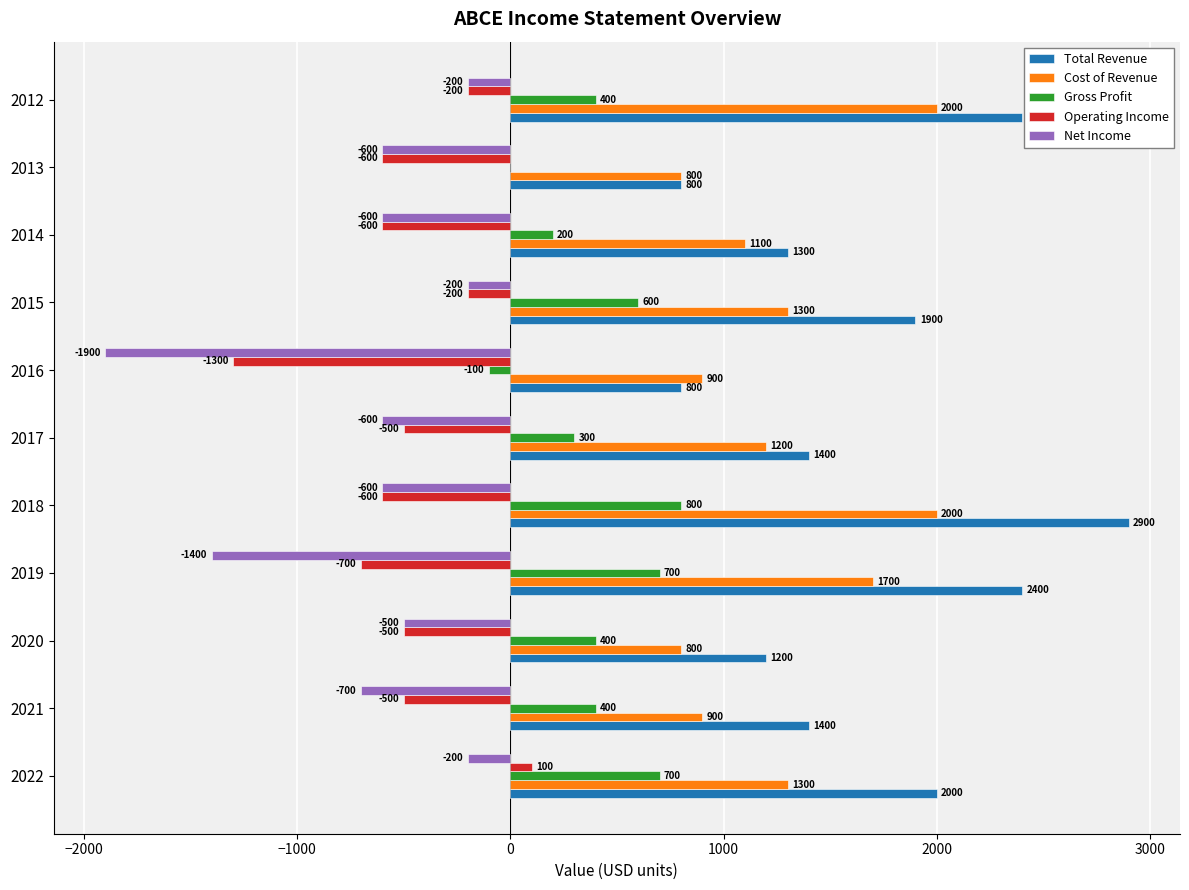

How many categories are shown in the chart?

11